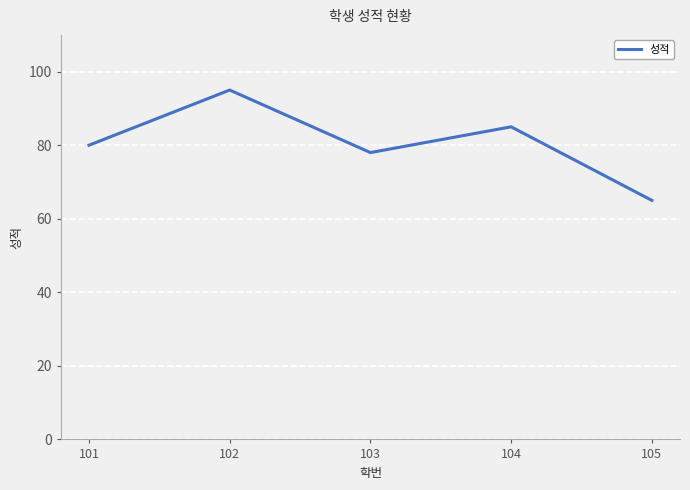

What is the maximum value shown in the chart?

95